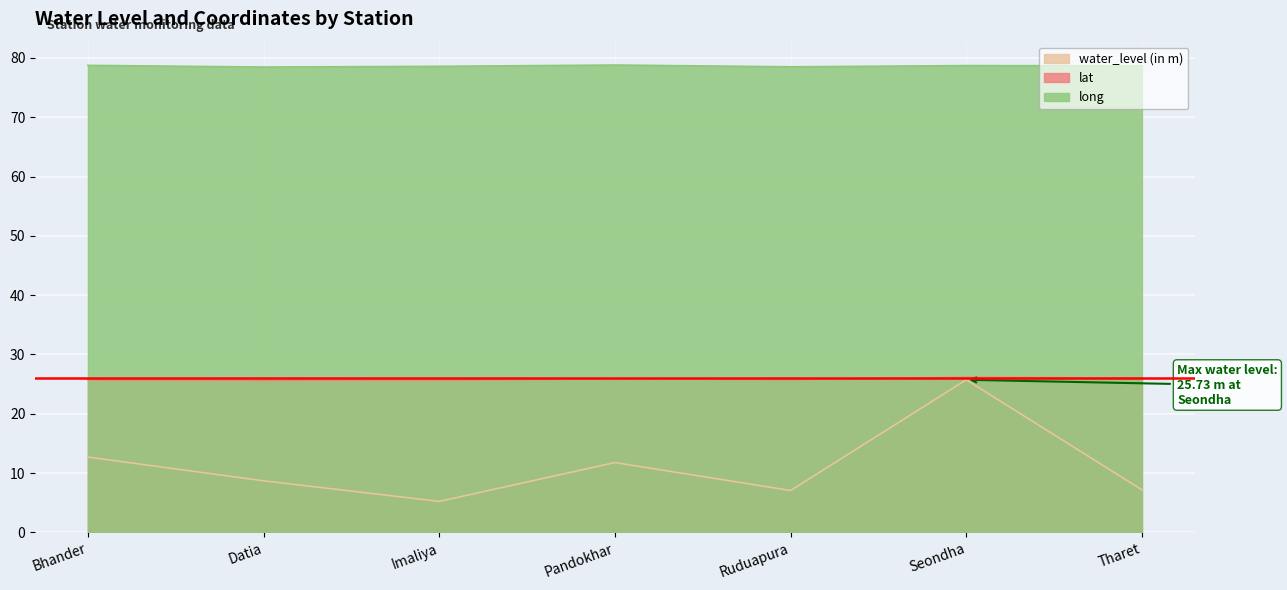

True or false: lat has a value of 17.6 at Bhander.

False